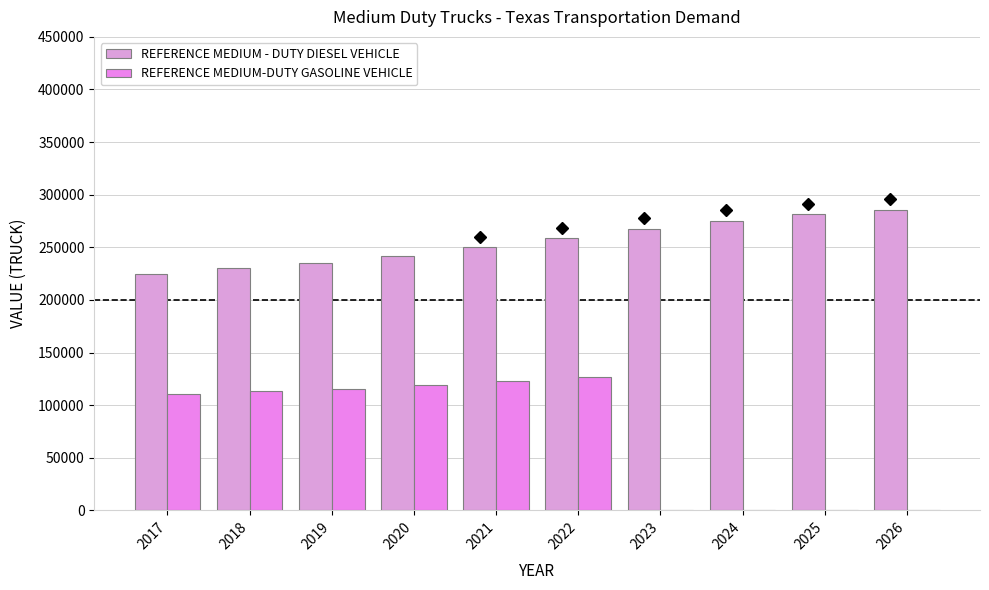

Which series has the largest range (max minus min)?

REFERENCE MEDIUM-DUTY GASOLINE VEHICLE